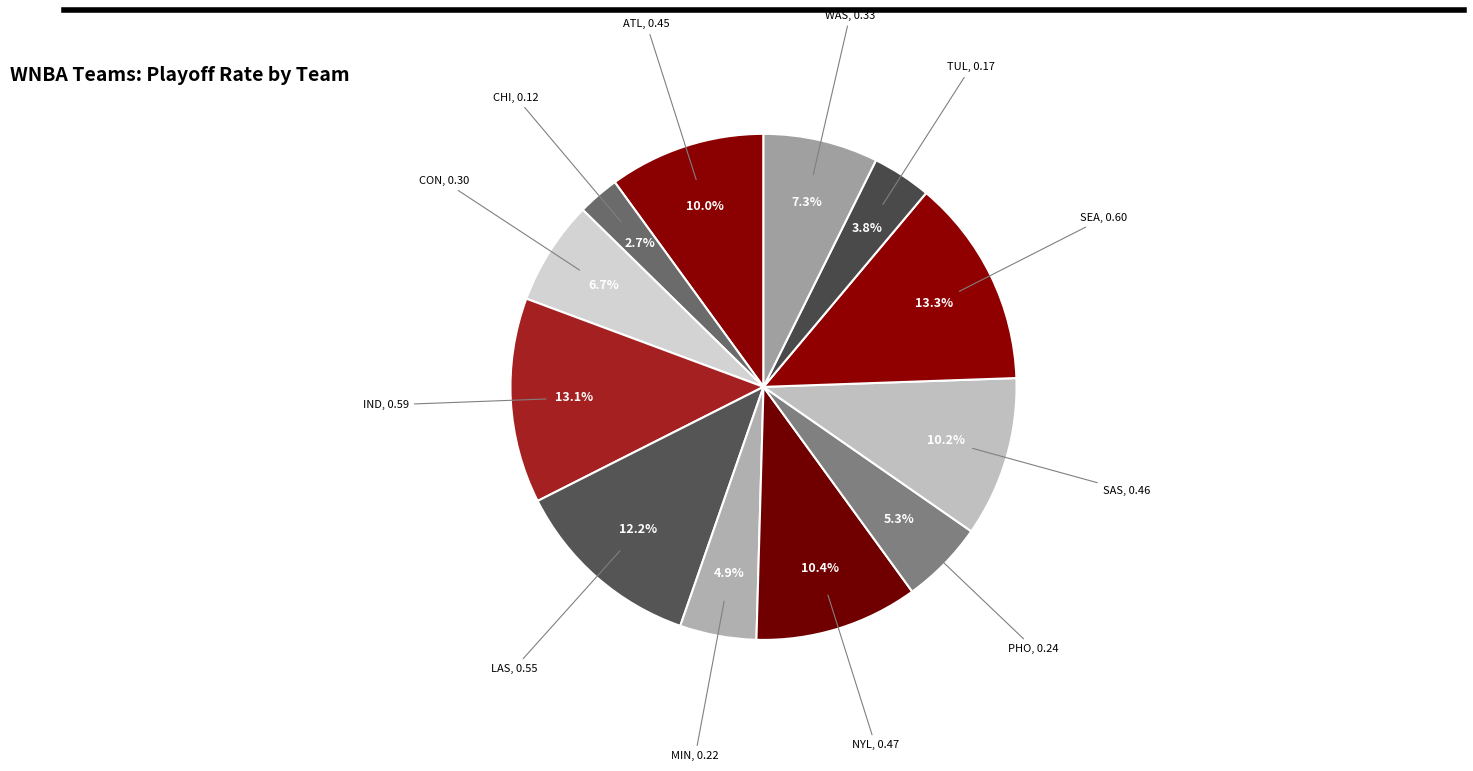

Does TUL account for over 50% of the chart?

No